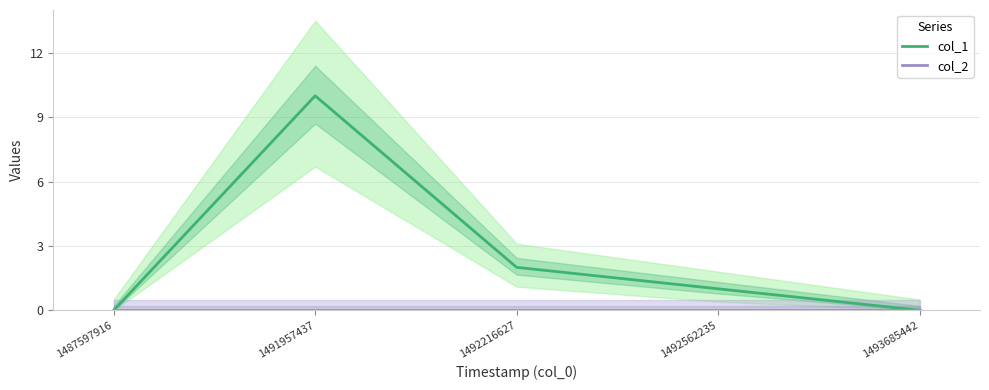

Which category has the highest value in the col_1 series?

1491957437